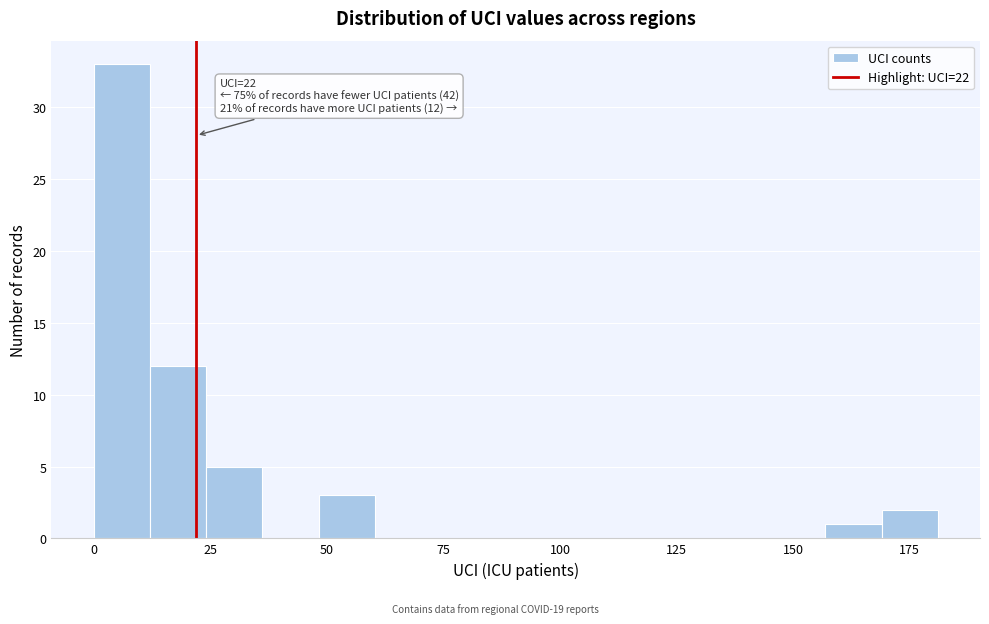

Around what value on the x-axis is the tallest bar? Give the approximate position of its centre, as read against the axis.

5